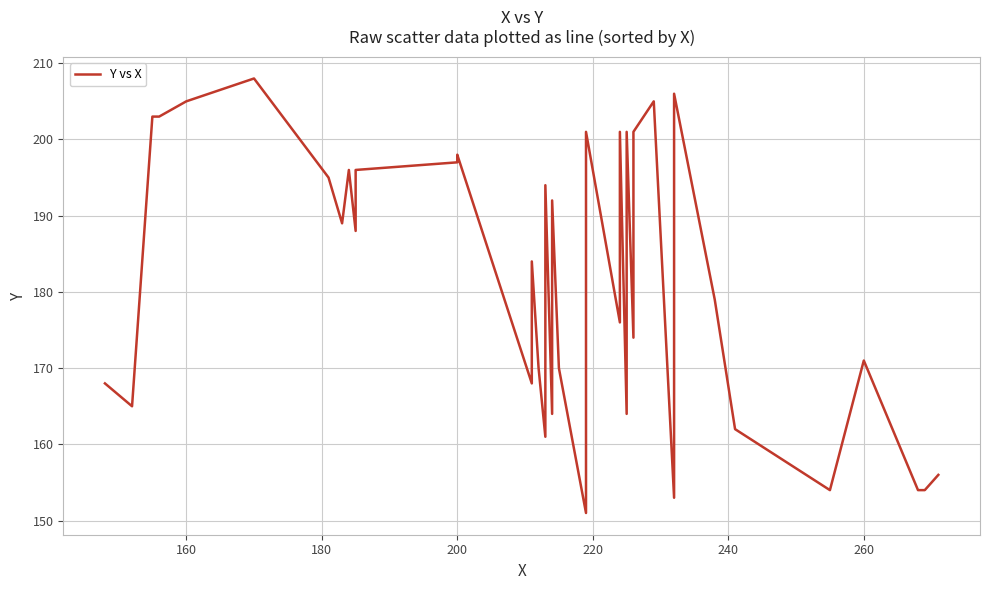

True or false: the data has more than 0 interior local peaks.

True